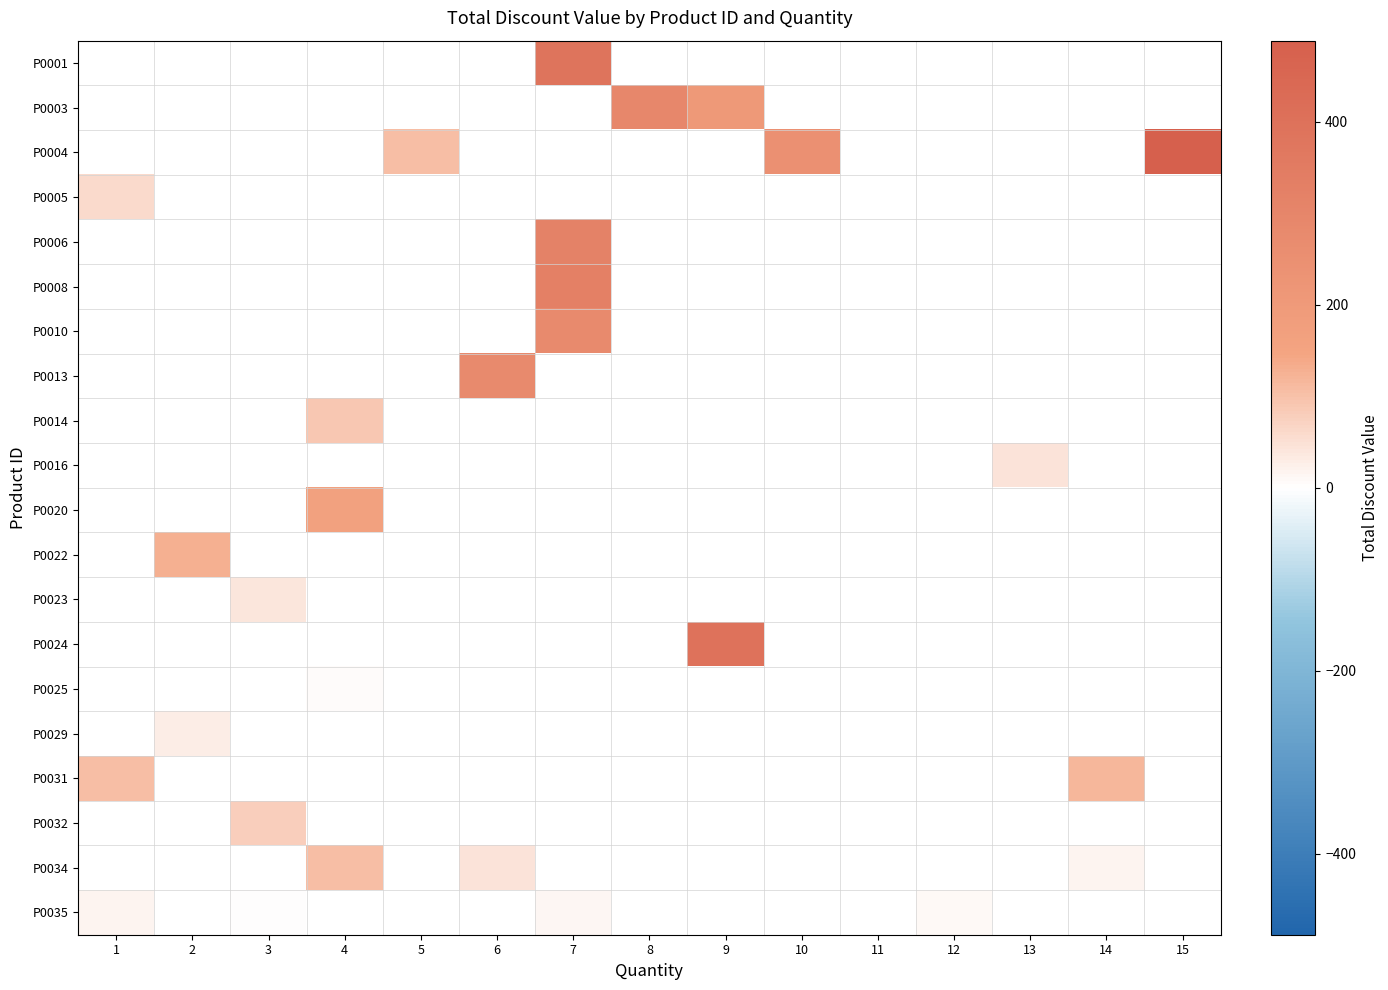

Is the value of P0025 at 12 greater than the value of P0014 at 10?

No